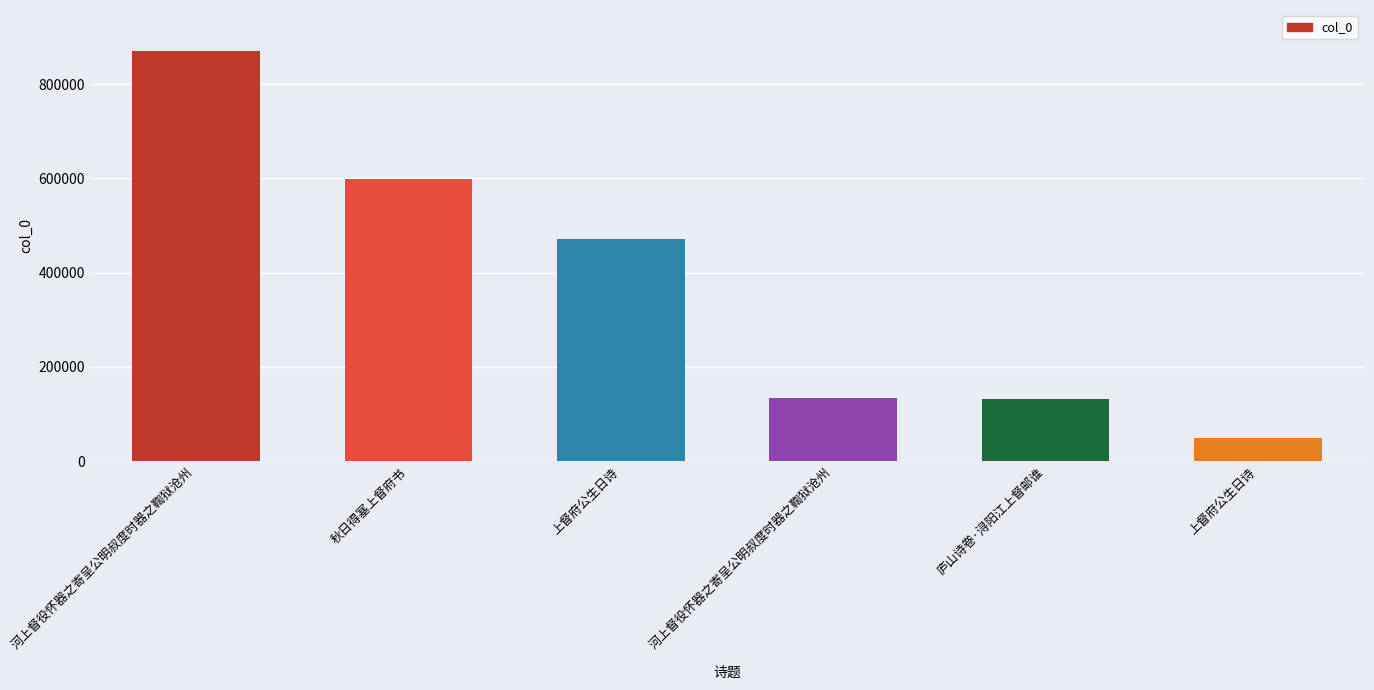

List the labels in order of value, smallest first.

上督府公生日诗, 庐山诗卷·浔阳江上督邮谁, 河上督役怀器之寄呈公明叔度时器之鞫狱沧州, 上督府公生日诗, 秋日得塞上督府书, 河上督役怀器之寄呈公明叔度时器之鞫狱沧州